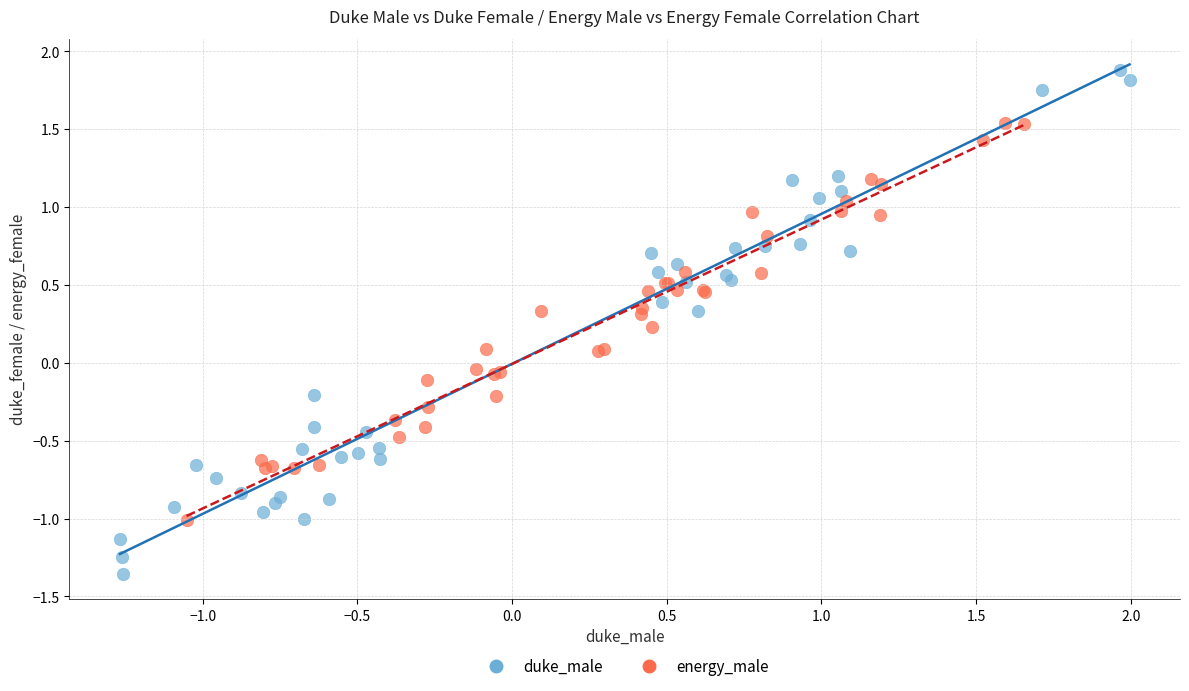

Which series contains the lowest Y value?

duke_male